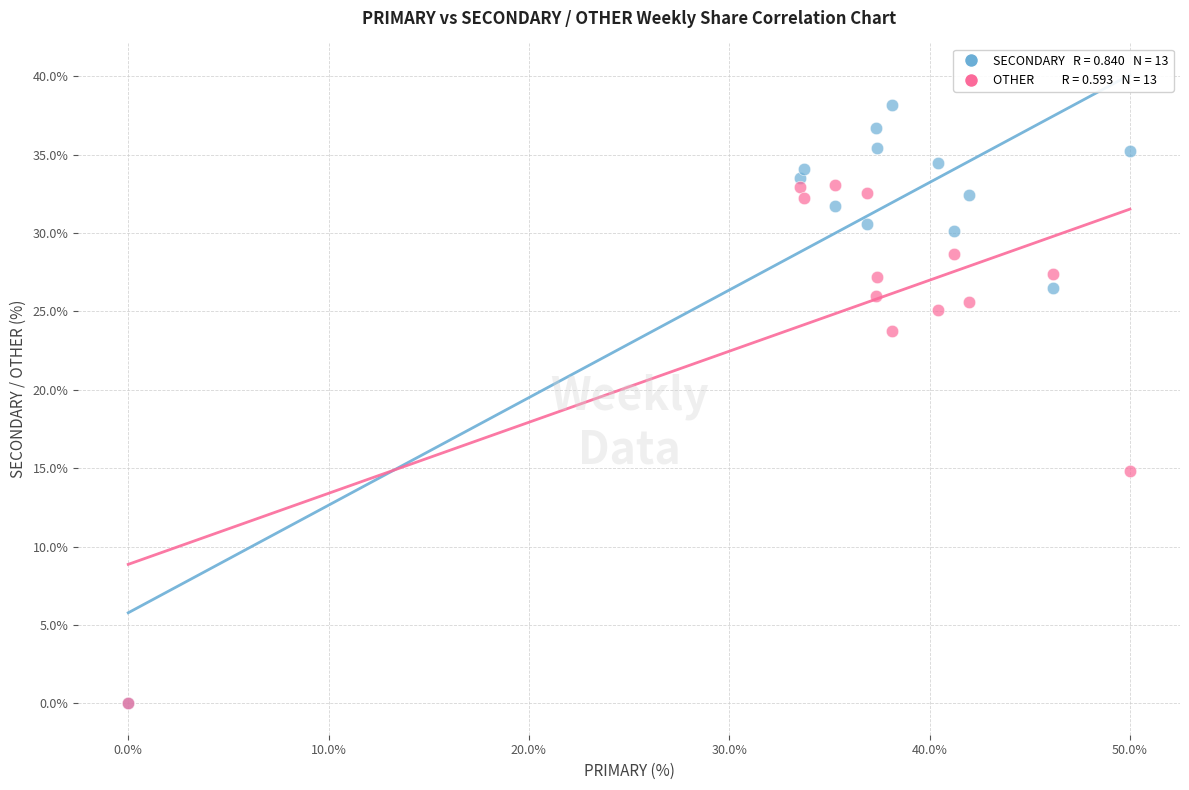

Across all series, what Y value is closest to 19?

14.8